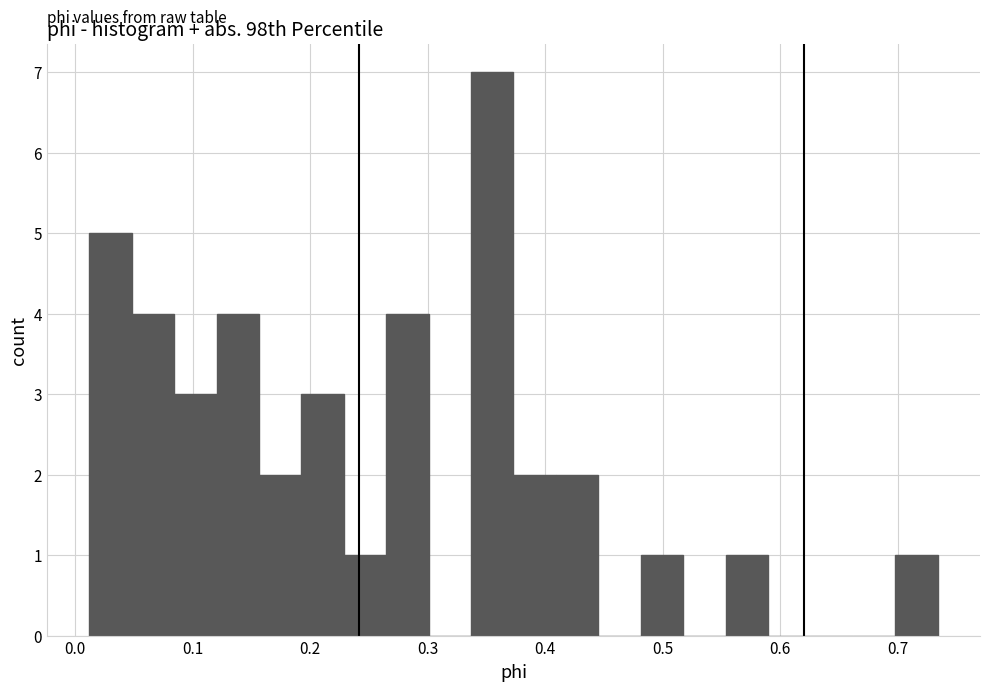

Around what value on the x-axis is the tallest bar? Give the approximate position of its centre, as read against the axis.

0.35